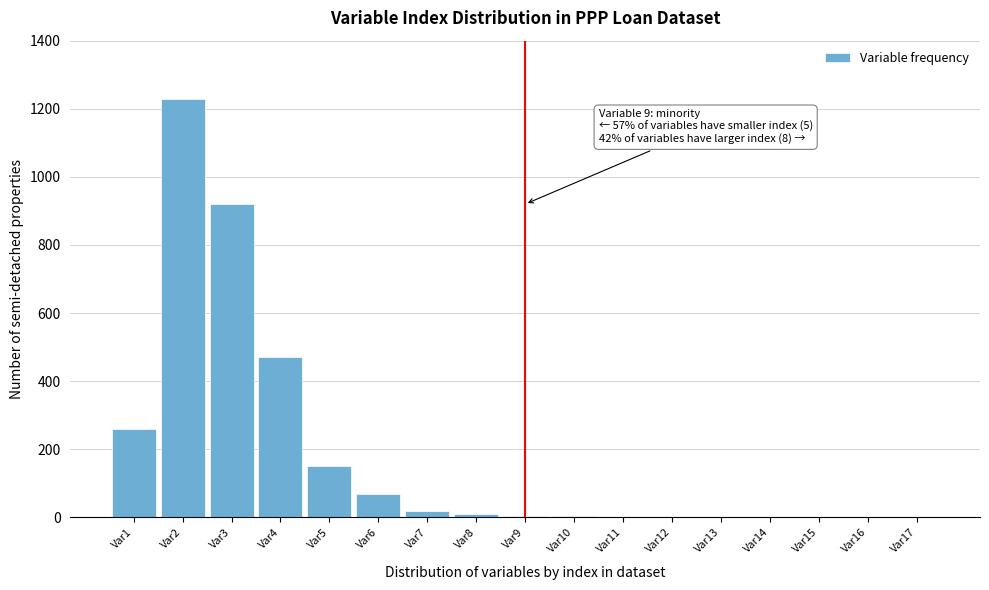

What is the sum of all values?

3144